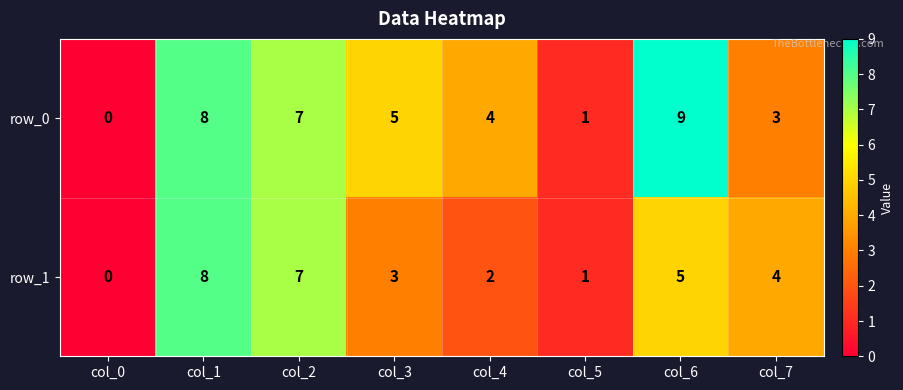

List the labels in order of row_0 value, largest first.

col_6, col_1, col_2, col_3, col_4, col_7, col_5, col_0